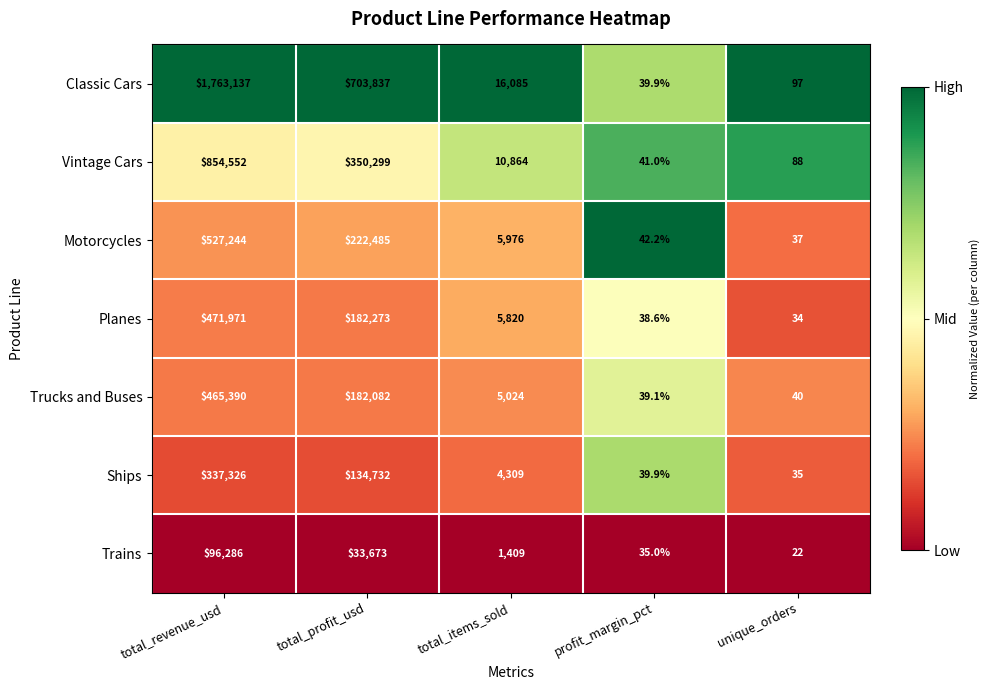

What is the sum of the Ships values at total_profit_usd and unique_orders?

134767.0